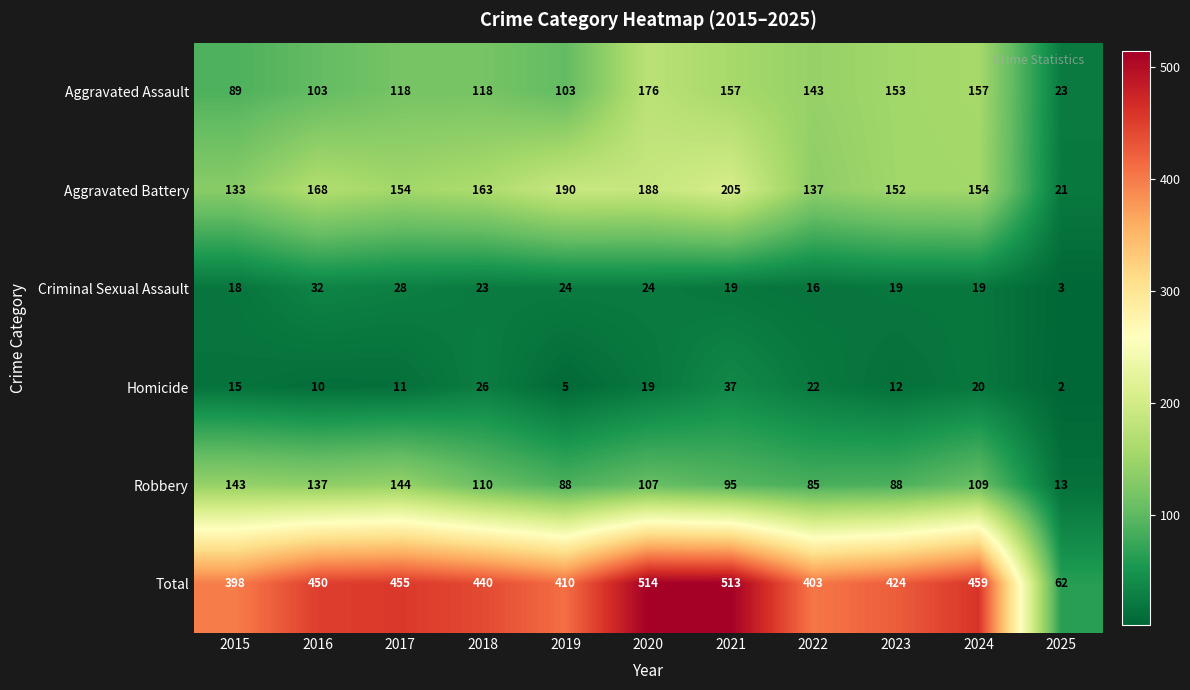

At which category does the chart reach its peak across all series?

2020